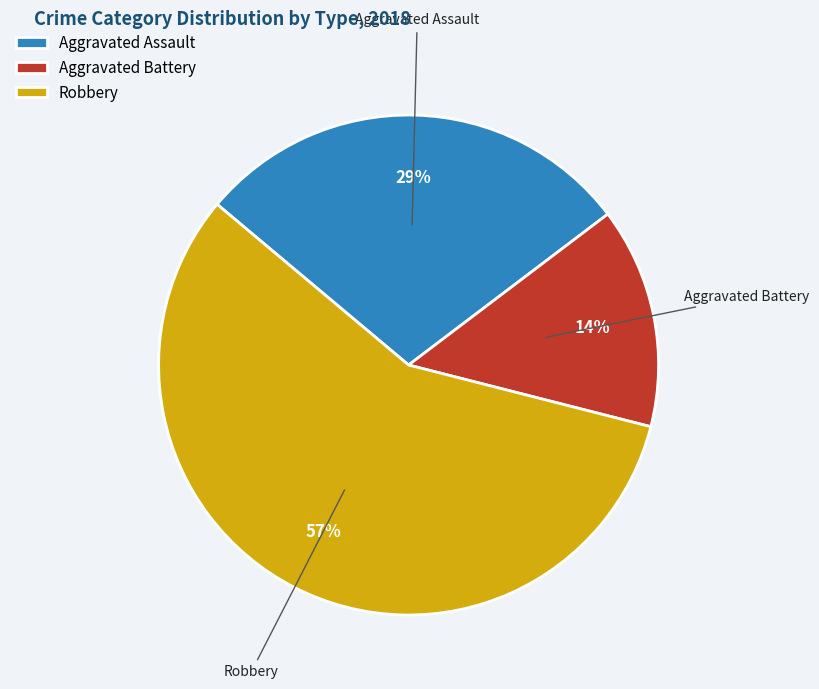

Which slice is the smallest?

Aggravated Battery